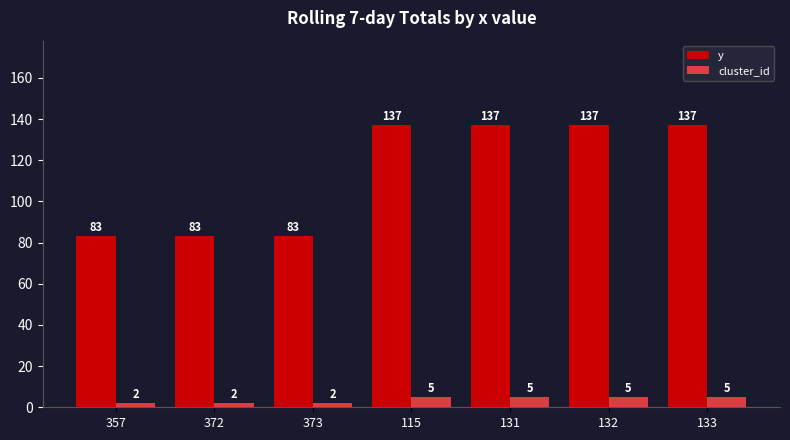

How many groups of bars are there?

7